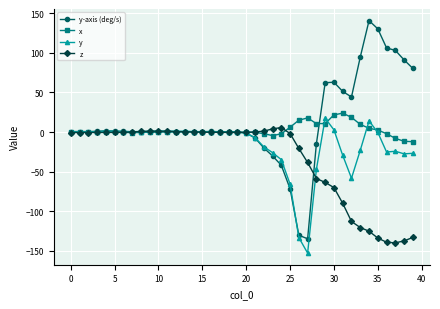

What is the value of the y point at the 32nd from the left?

-29.3